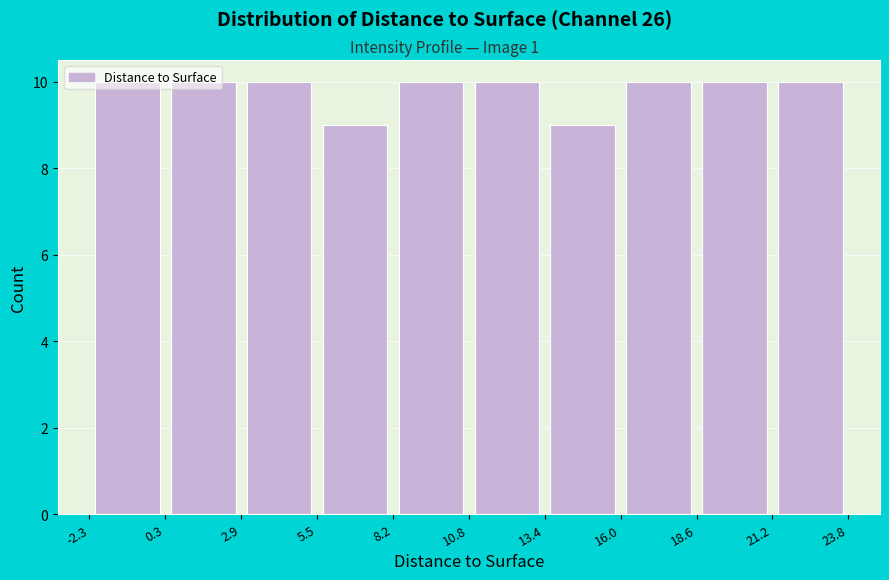

Reading left to right, transcribe this chart: for each bar, give the range it covers on the x-axis and its height. The values are not printed on the chart, so give them approximately, as read against the axis.

-2.3 to 0.3: 10
0.3 to 2.9: 10
2.9 to 5.5: 10
5.5 to 8.2: 9
8.2 to 10.8: 10
10.8 to 13.4: 10
13.4 to 16.0: 9
16.0 to 18.6: 10
18.6 to 21.2: 10
21.2 to 23.8: 10